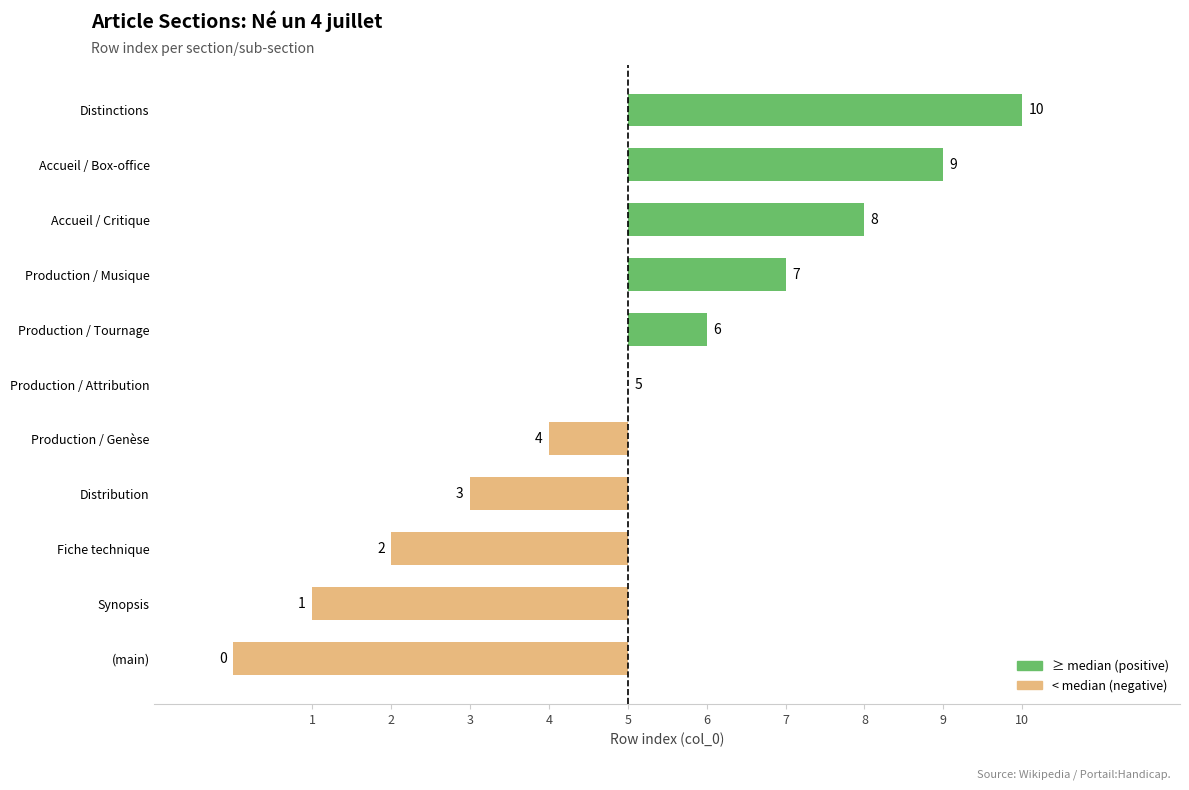

What is the difference between the maximum and minimum values?

10